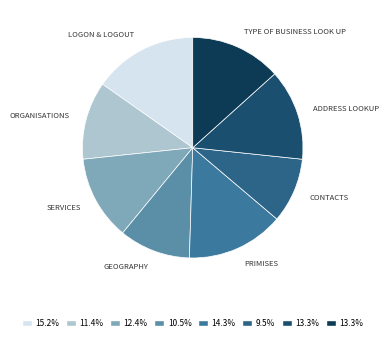

Count the number of slices in the pie.

8